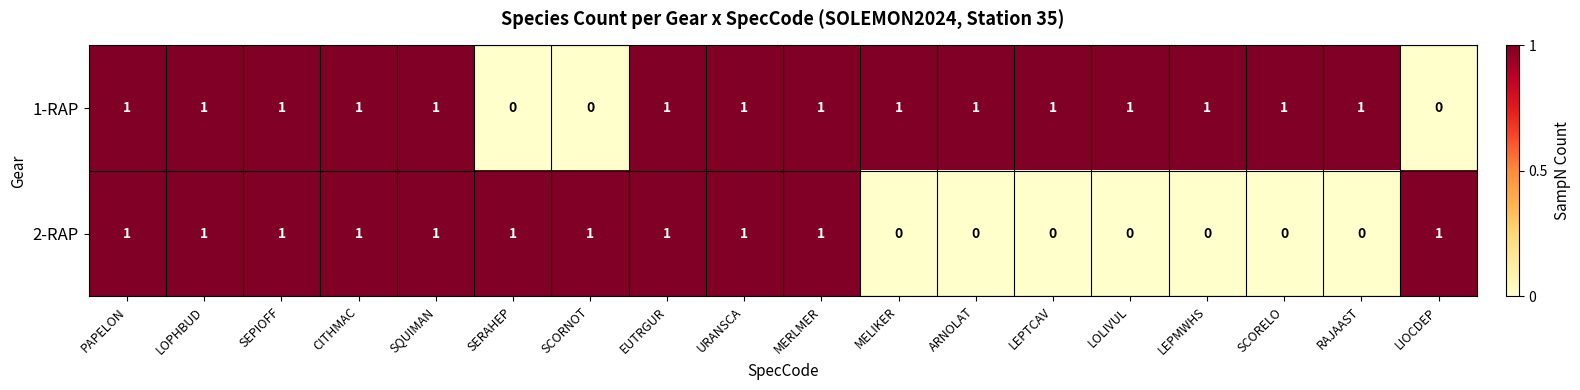

Rank the series by their average value, from highest to lowest.

1-RAP, 2-RAP